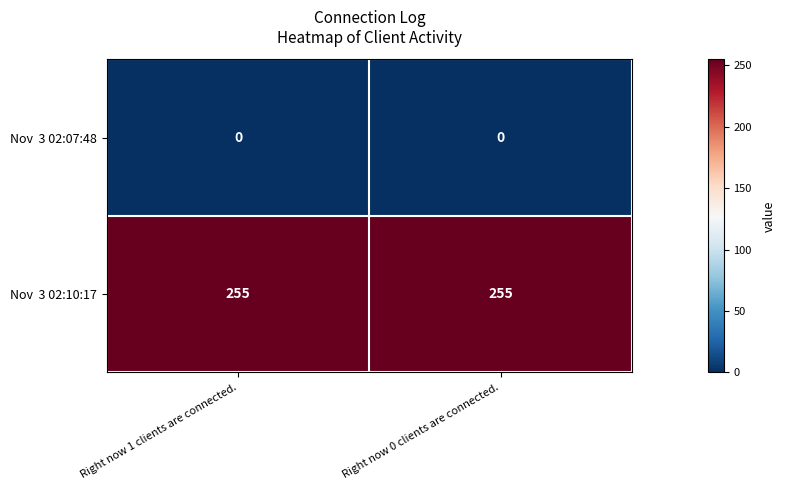

What is the difference between the highest and lowest values at Right now 0 clients are connected.?

255